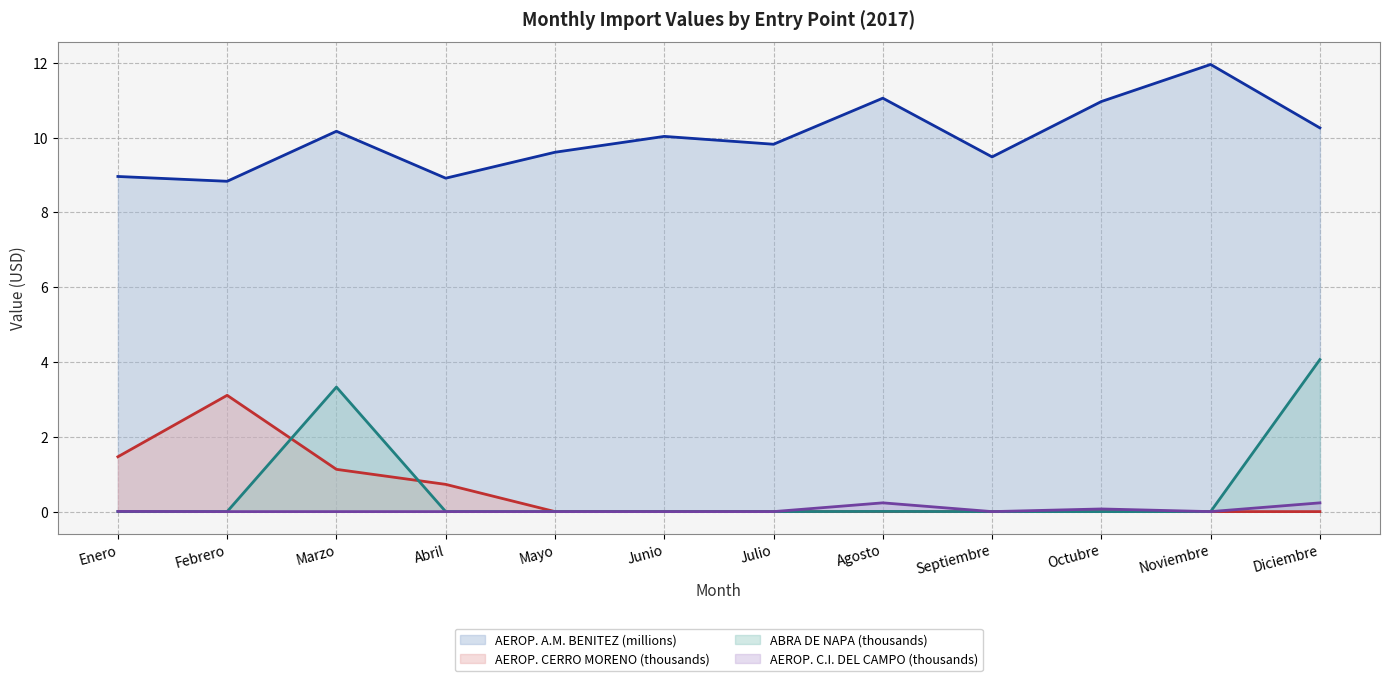

Is the value of AEROP. A.M. BENITEZ line at Enero greater than the value of AEROP. C.I. DEL CAMPO line at Octubre?

Yes